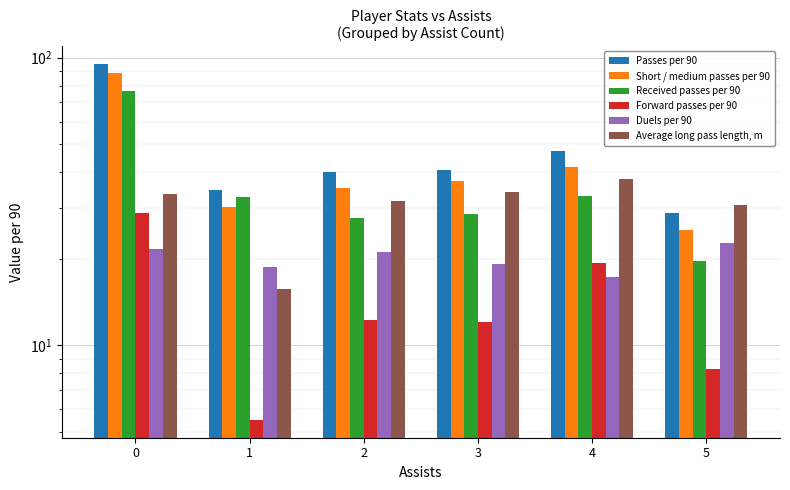

What value does the Received passes per 90 series have at 1?

32.8